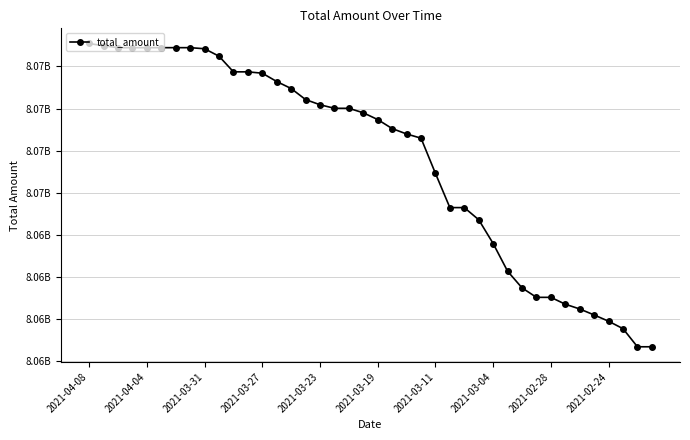

What is the greatest value displayed?

8076360693